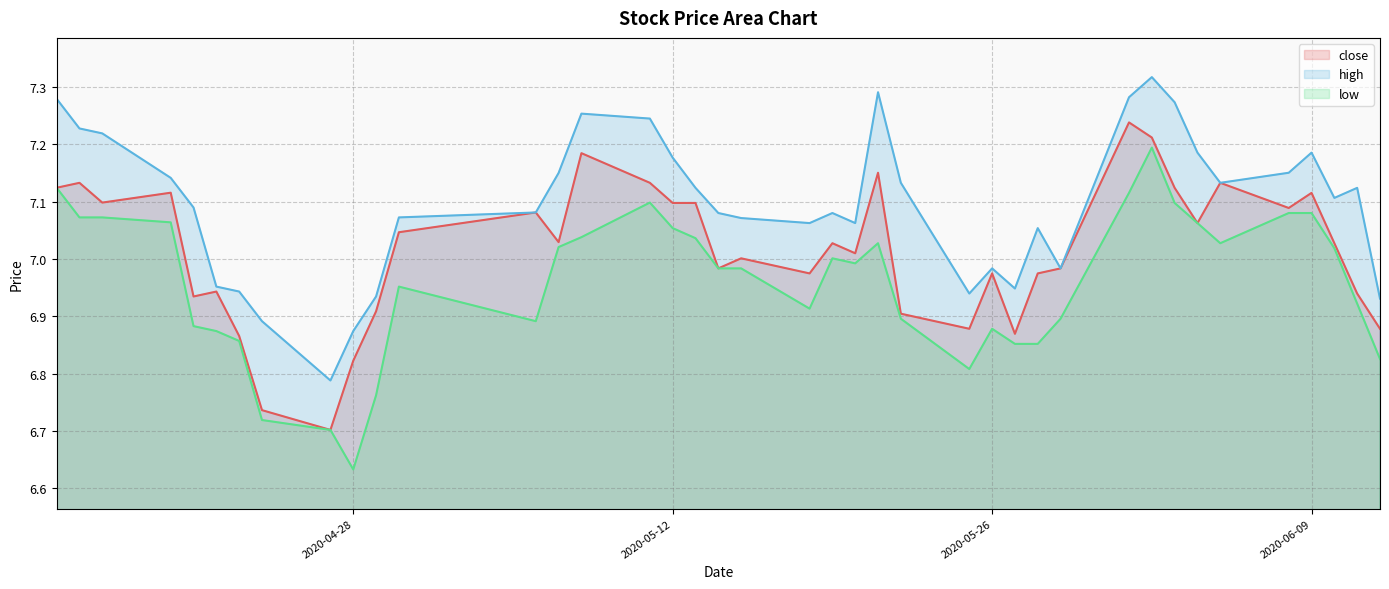

Reading right to left, extract all data points from this chart.

close: 6.9	6.9	7.0	7.1	7.1	7.1	7.1	7.1	7.2	7.2	7.0	7.0	6.9	7.0	6.9	6.9	7.2	7.0	7.0	7.0	7.0	7.0	7.1	7.1	7.1	7.2	7.0	7.1	7.0	6.9	6.8	6.7	6.7	6.9	6.9	6.9	7.1	7.1	7.1	7.1
high: 6.9	7.1	7.1	7.2	7.2	7.1	7.2	7.3	7.3	7.3	7.0	7.1	6.9	7.0	6.9	7.1	7.3	7.1	7.1	7.1	7.1	7.1	7.1	7.2	7.2	7.3	7.2	7.1	7.1	6.9	6.9	6.8	6.9	6.9	7.0	7.1	7.1	7.2	7.2	7.3
low: 6.8	6.9	7.0	7.1	7.1	7.0	7.1	7.1	7.2	7.1	6.9	6.9	6.9	6.9	6.8	6.9	7.0	7.0	7.0	6.9	7.0	7.0	7.0	7.1	7.1	7.0	7.0	6.9	7.0	6.8	6.6	6.7	6.7	6.9	6.9	6.9	7.1	7.1	7.1	7.1